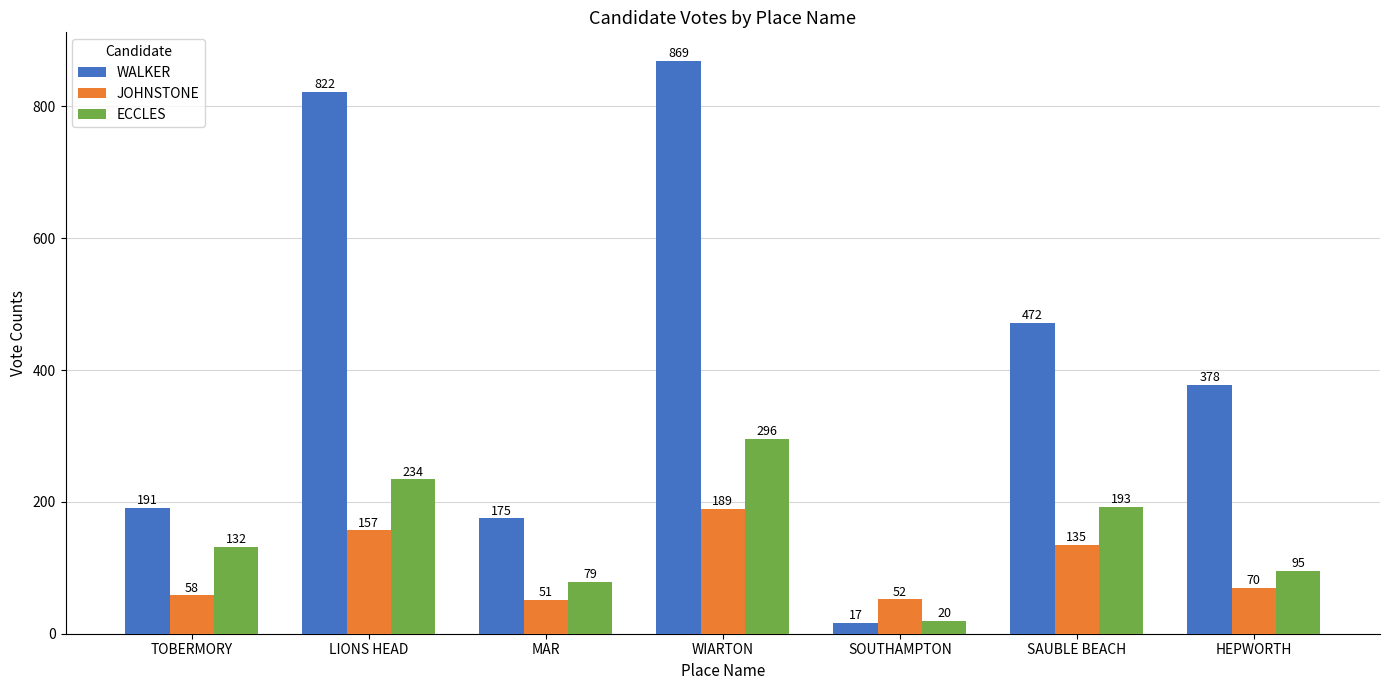

Between WIARTON and HEPWORTH, which series saw the biggest shift?

WALKER